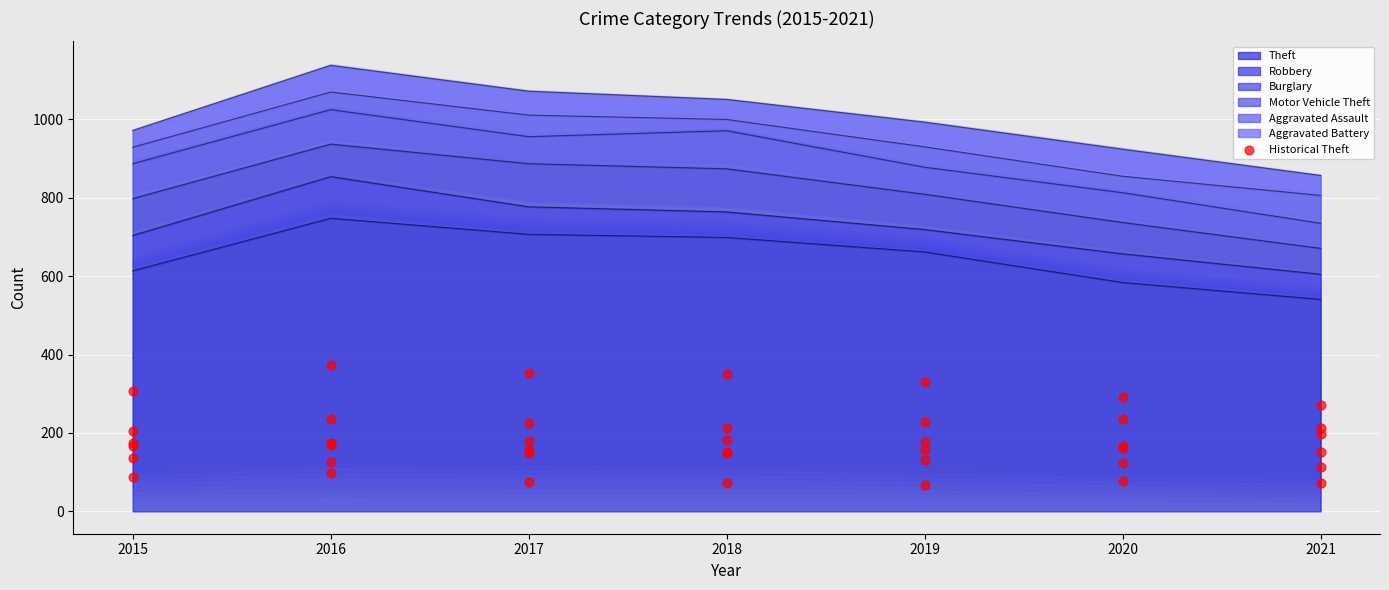

Which has a higher value, 2021 or 2015?

2015